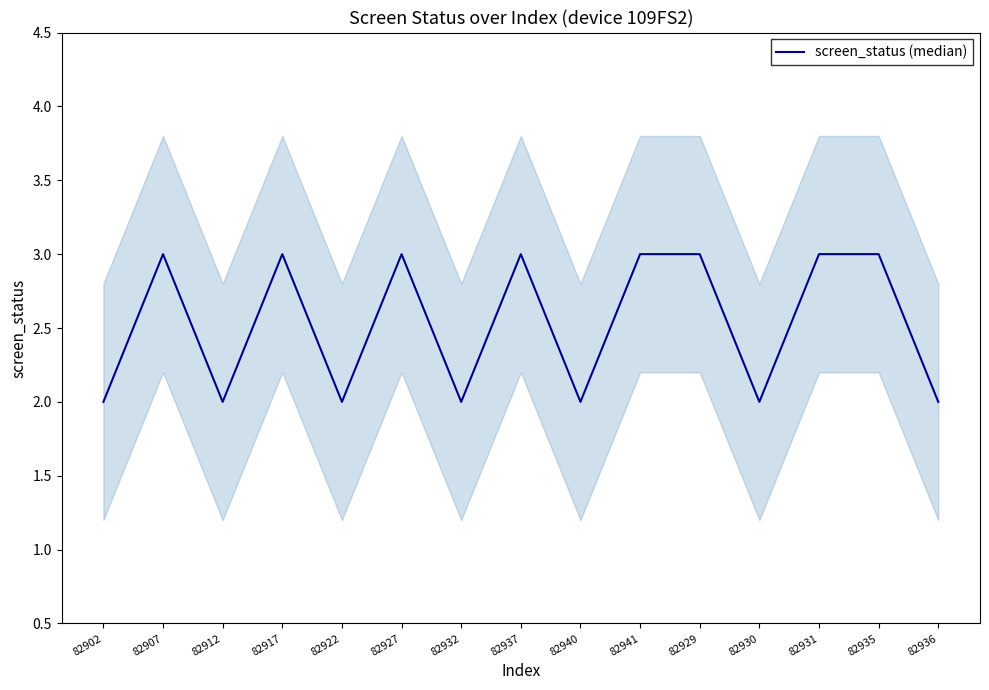

At which label is the value closest to 2?

82902